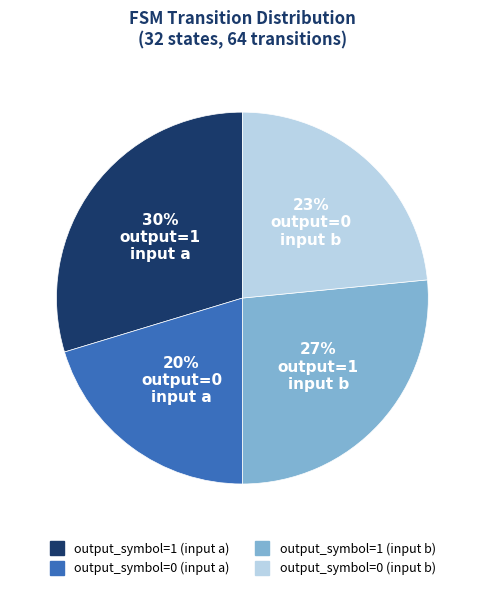

To the nearest percent, what is the combined percentage of output_symbol=0 (input a) and output_symbol=1 (input b)?

47%